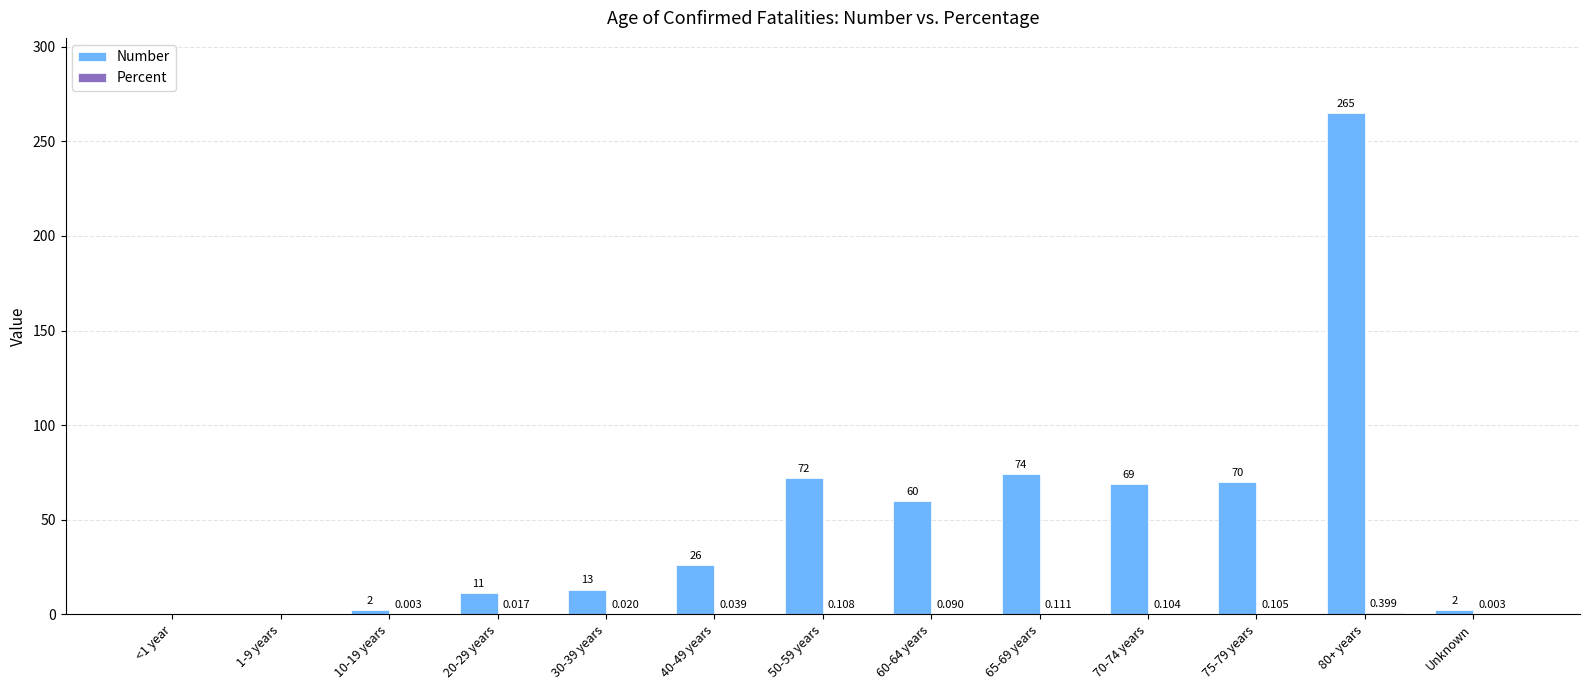

At how many categories does at least one series exceed 205?

1